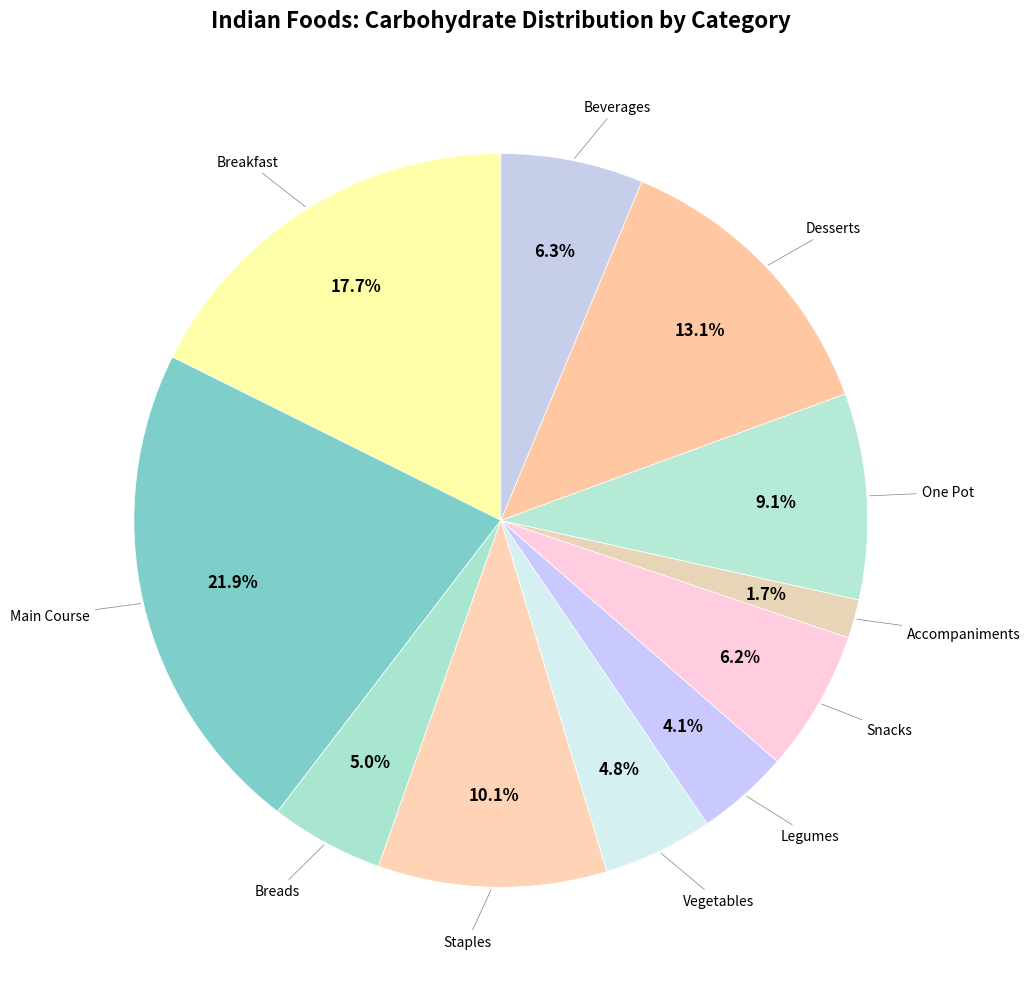

What is the total percentage of Snacks and One Pot?

15.3%